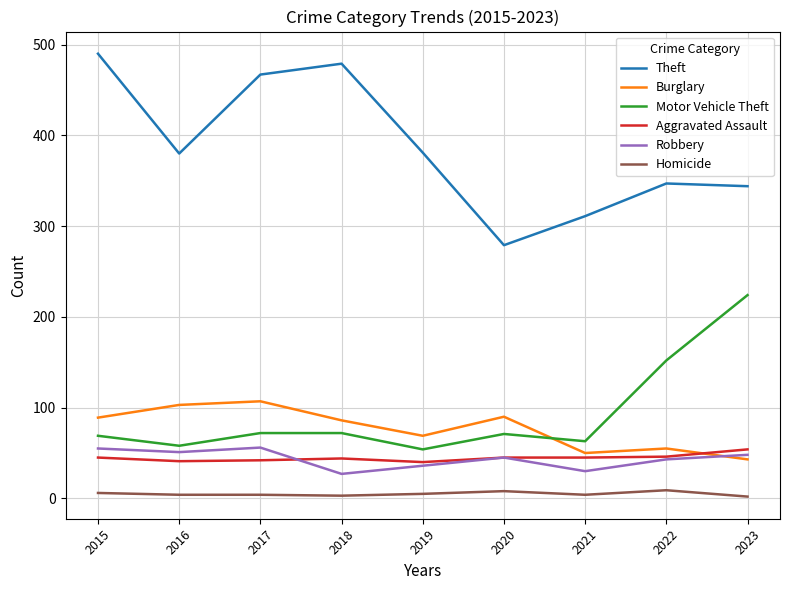

How many lines are shown in the chart?

6